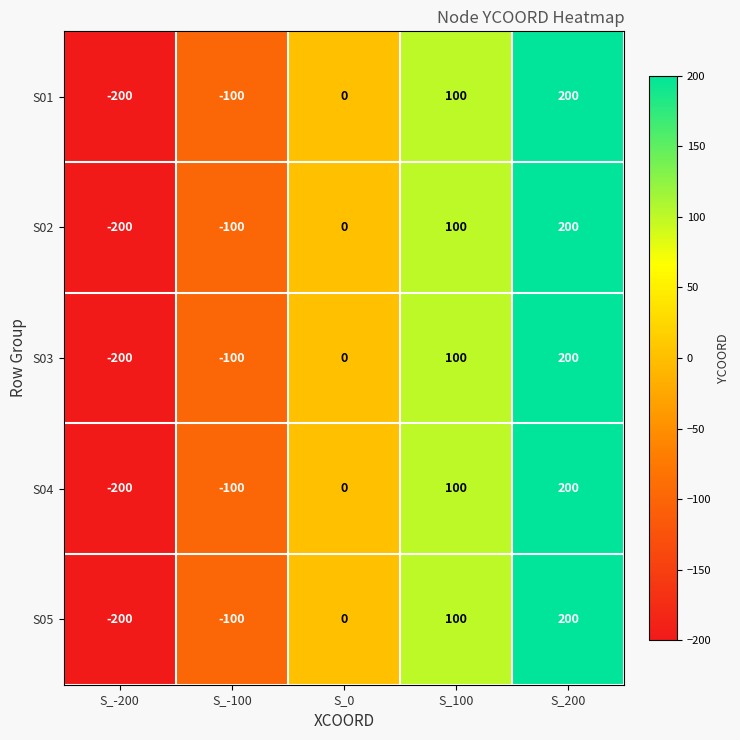

List the labels in order of S04 value, largest first.

S_200, S_100, S_0, S_-100, S_-200